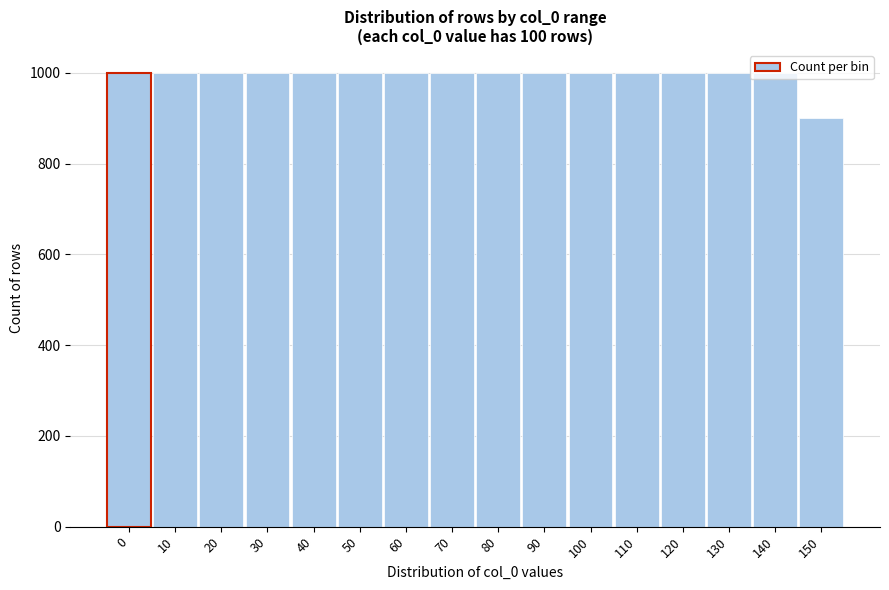

Approximately how many times larger is the value at 150 compared to 70?

0.9